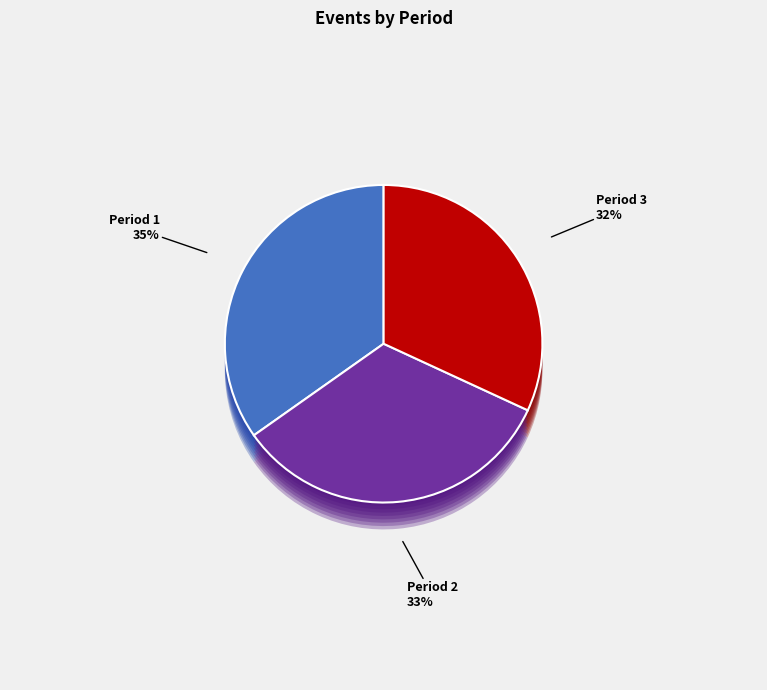

Which has a higher value, Period 3 or Period 2?

Period 2